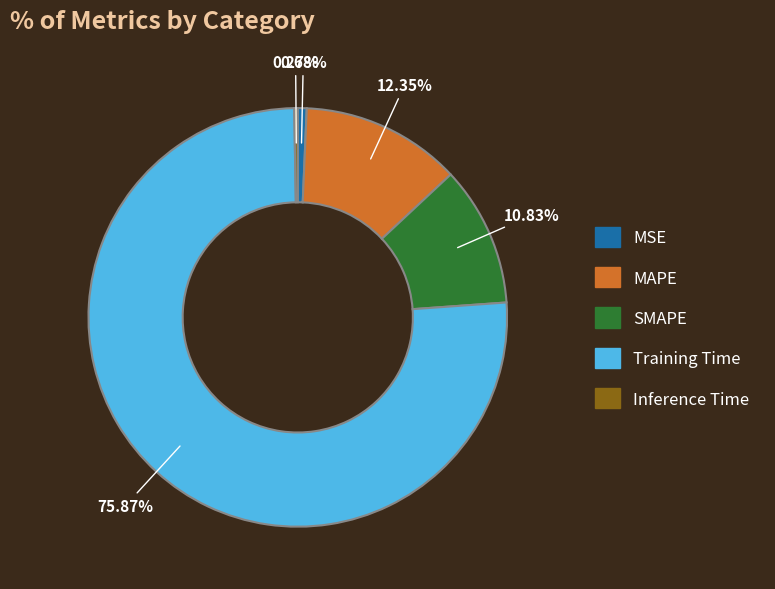

Is it true that SMAPE is 11% of the pie?

True